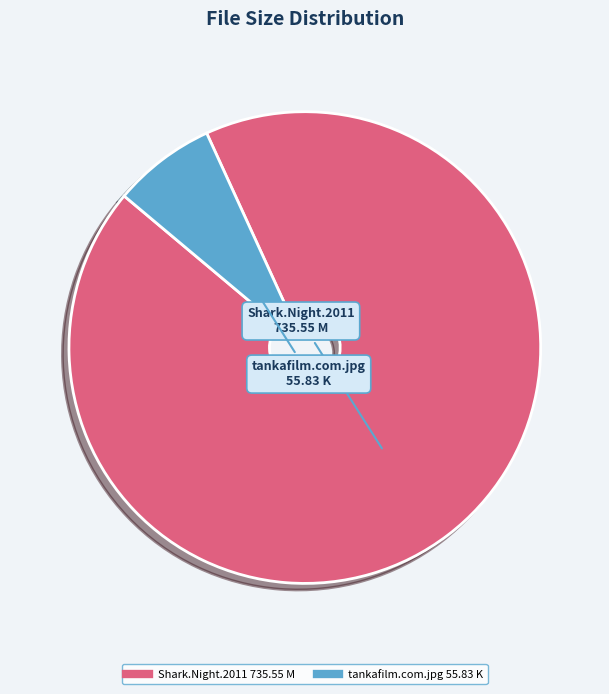

Is there a majority slice in this chart?

Yes